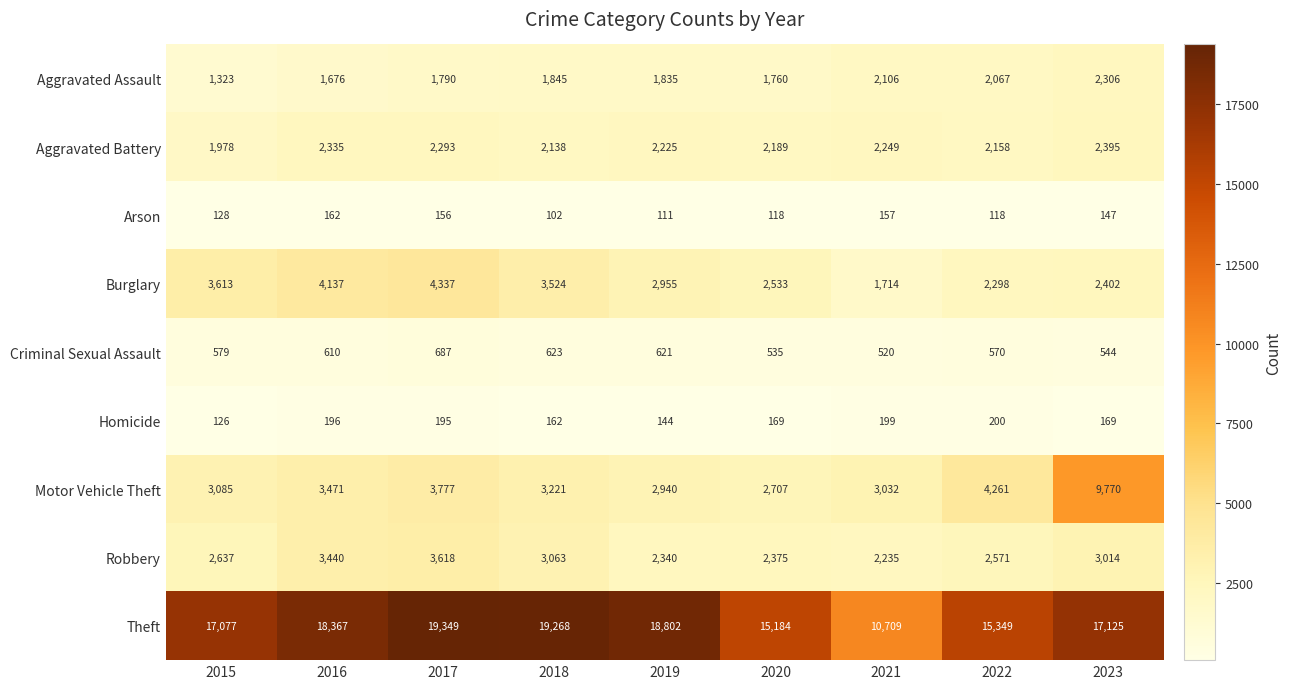

What is the greatest value displayed?

19349